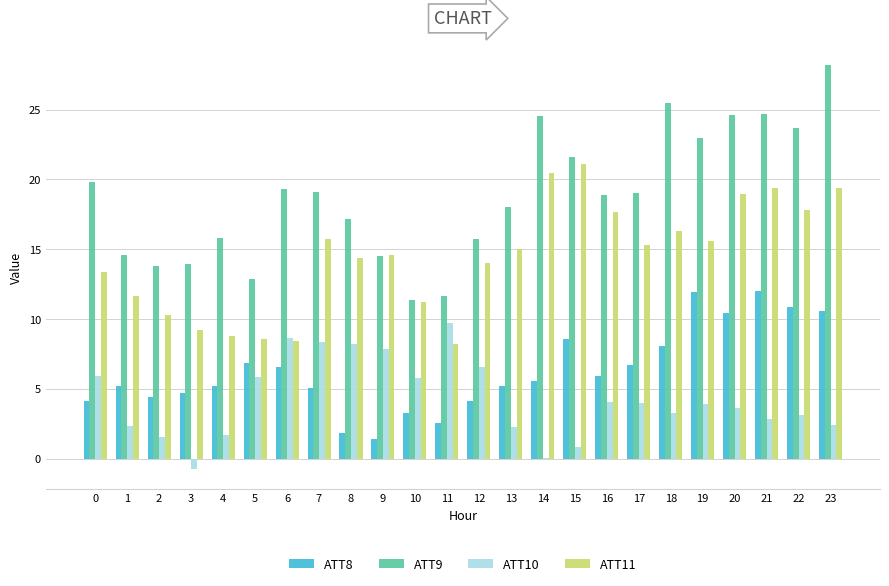

The ATT9 series shows 24.6 at 20. True or false?

True